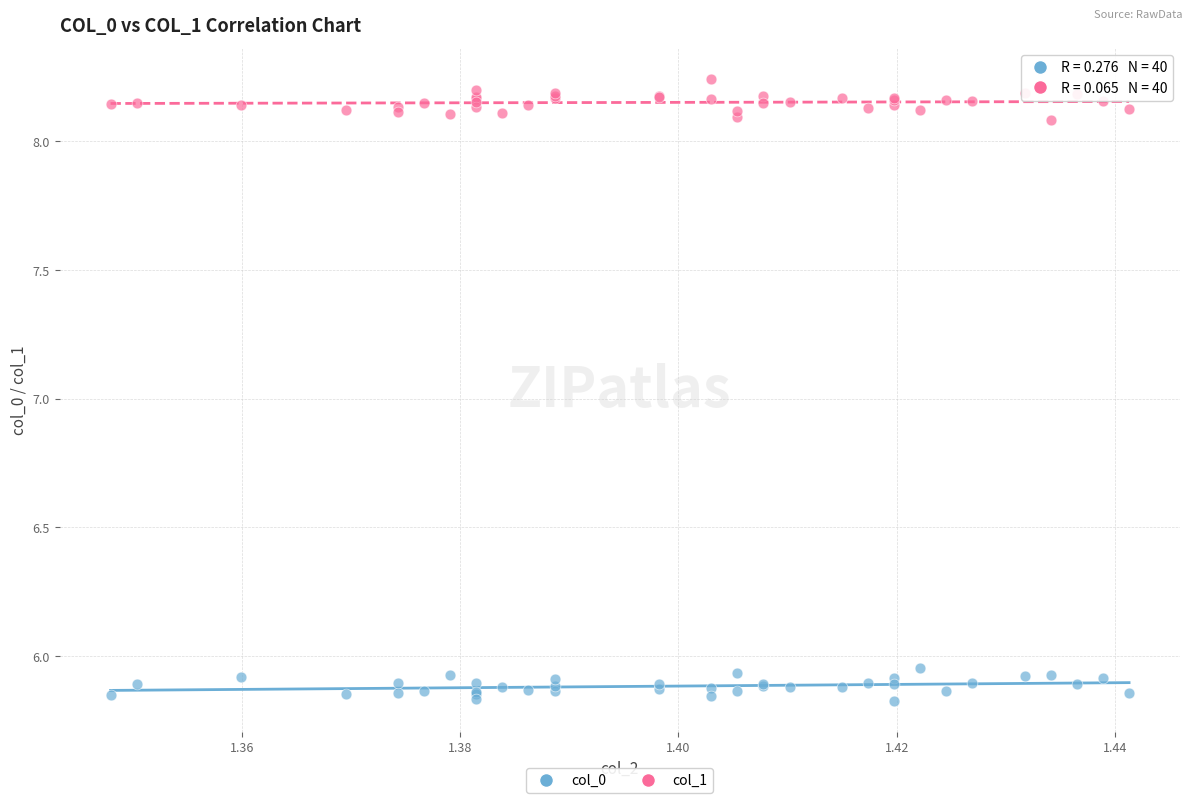

Which series contains the lowest Y value?

col_0